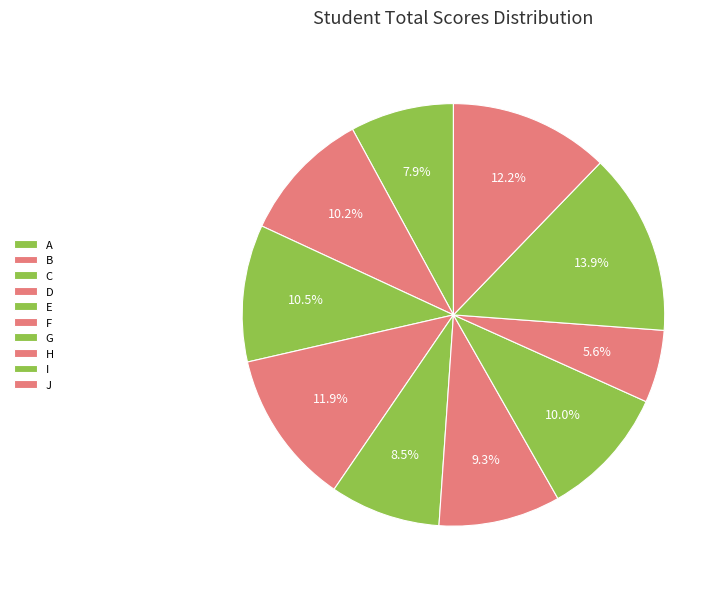

Which category has the biggest portion of the pie?

I